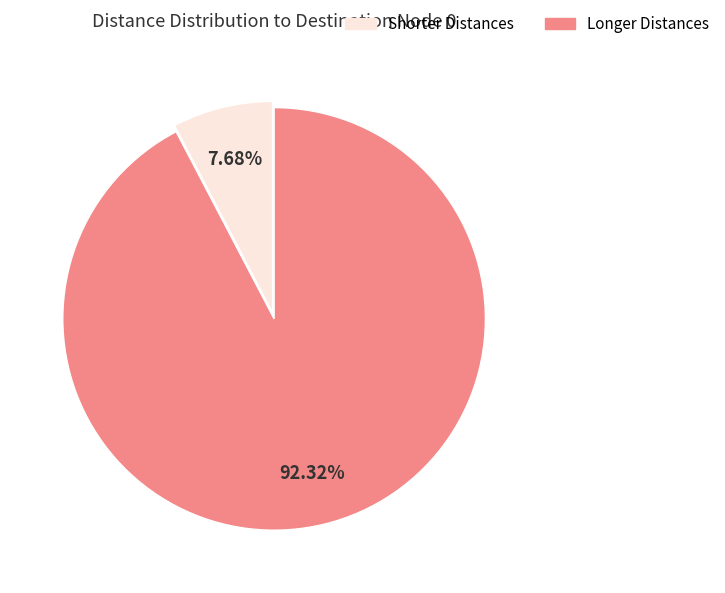

Is there any slice that represents more than half of the pie?

Yes